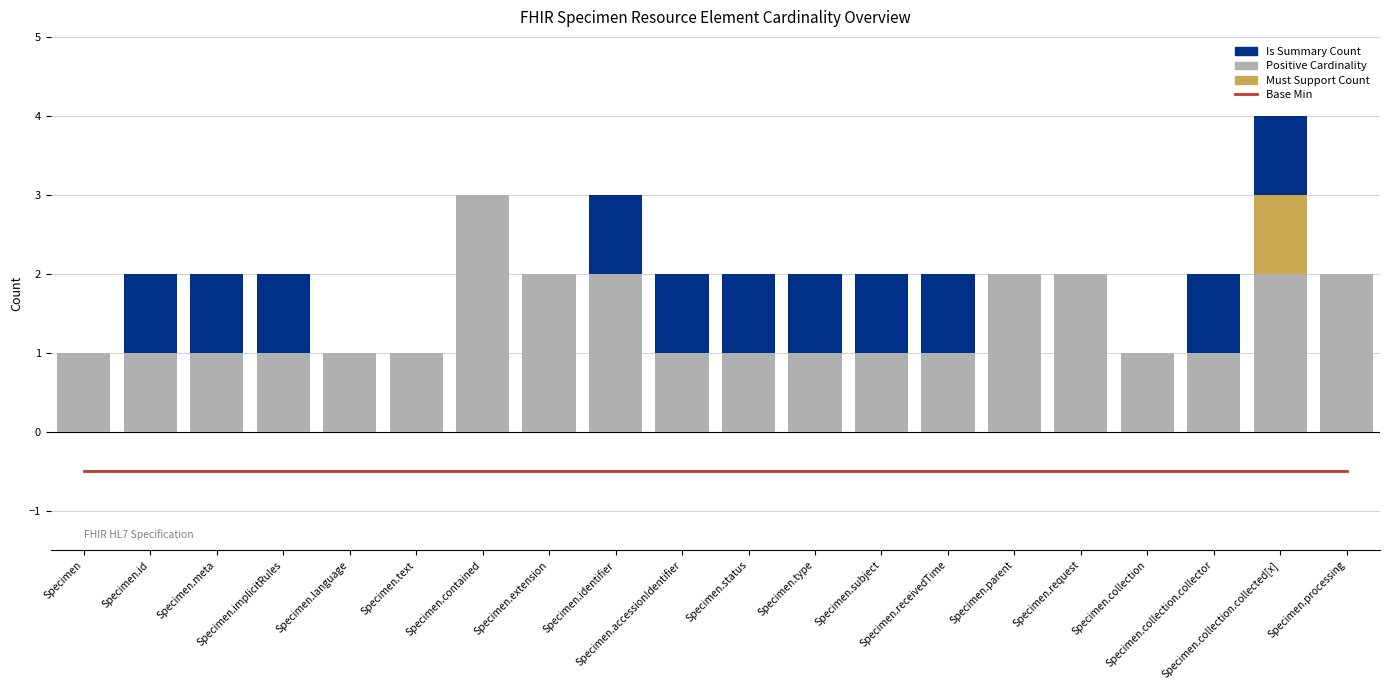

What is the sum of all Must Support Count values?

1.0